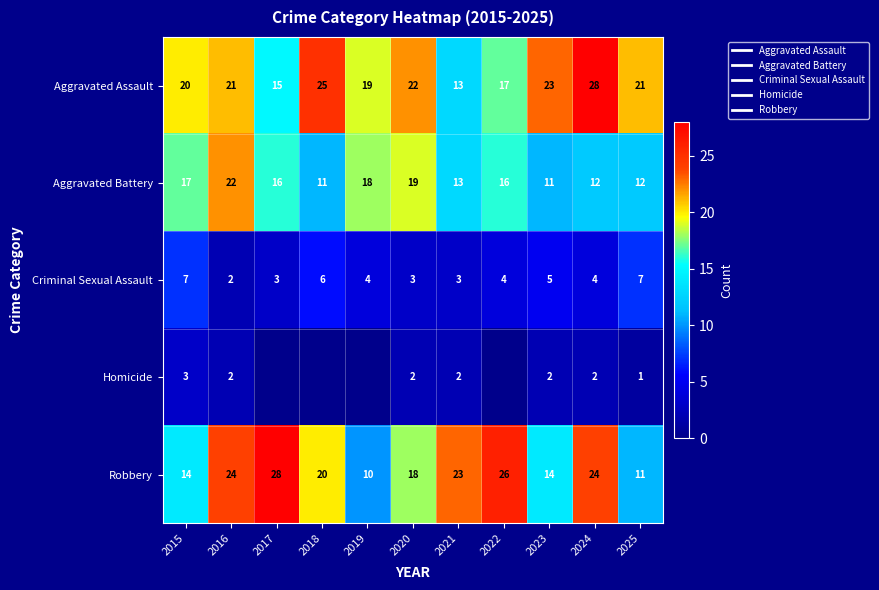

Which series has the largest total across all categories?

Aggravated Assault